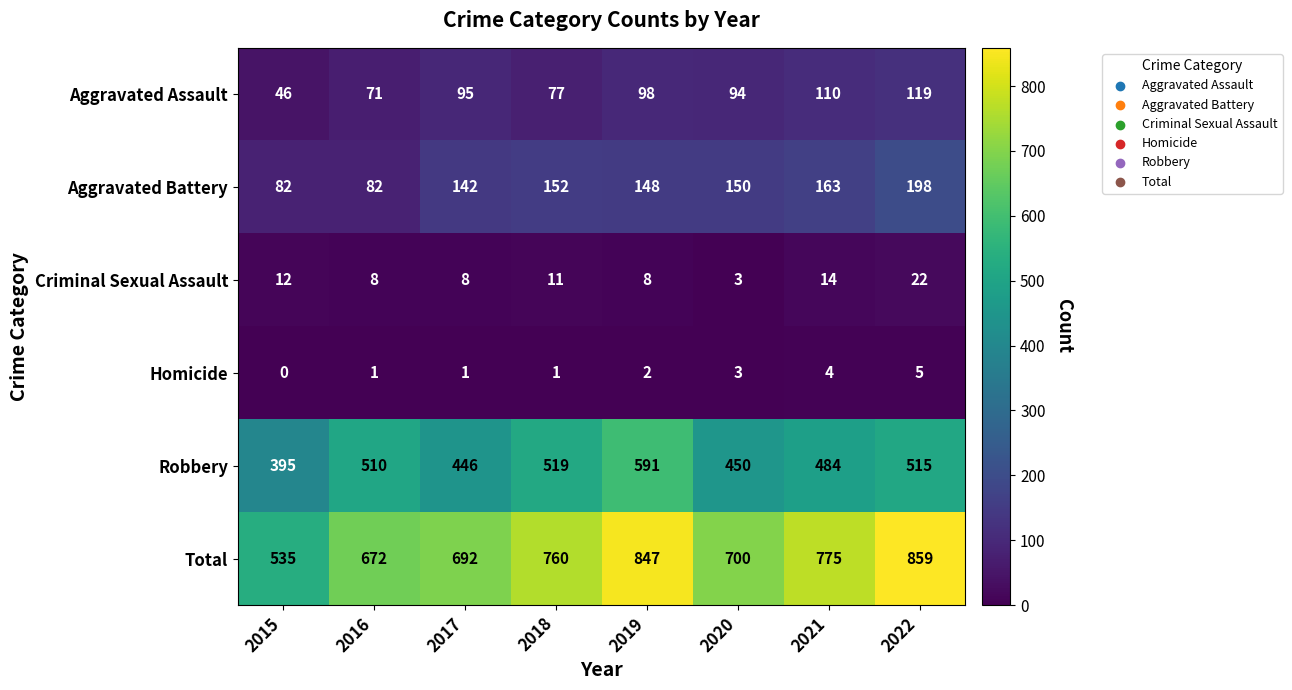

Between 2016 and 2017, which series saw the biggest shift?

Robbery